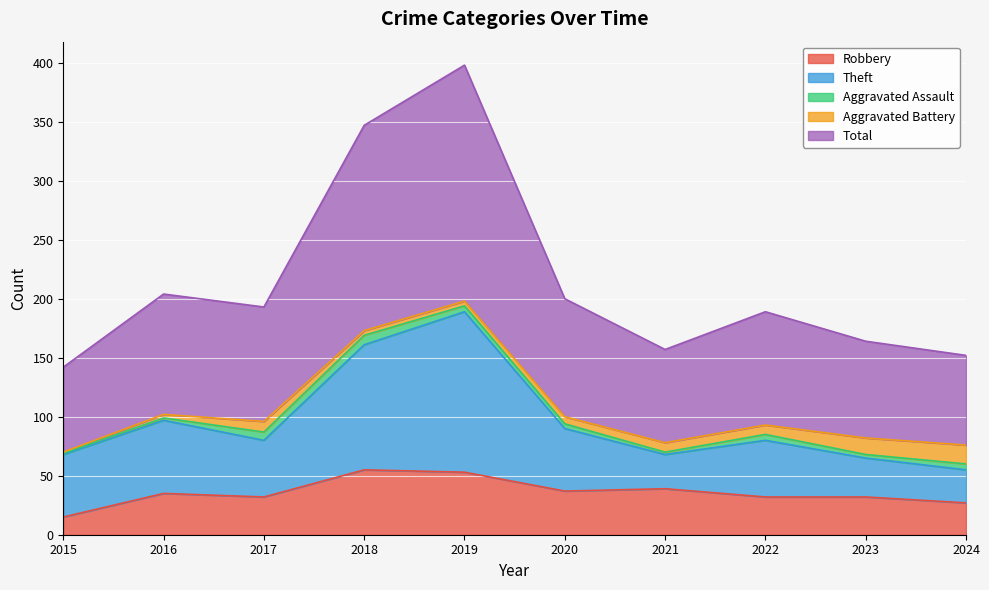

What is the lowest value of the Robbery series?

15